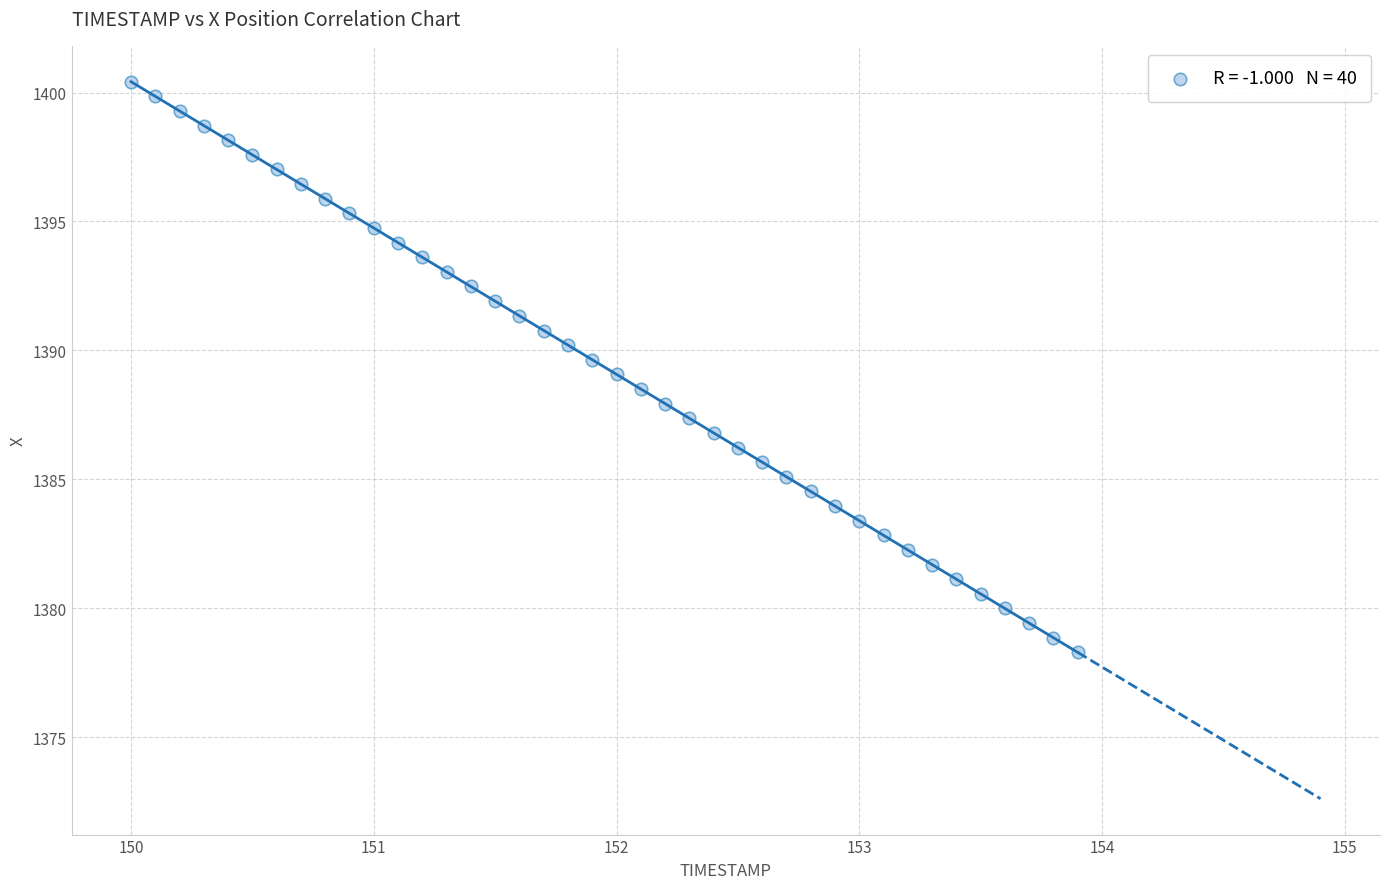

What is the range of X values (max minus min)?

3.9